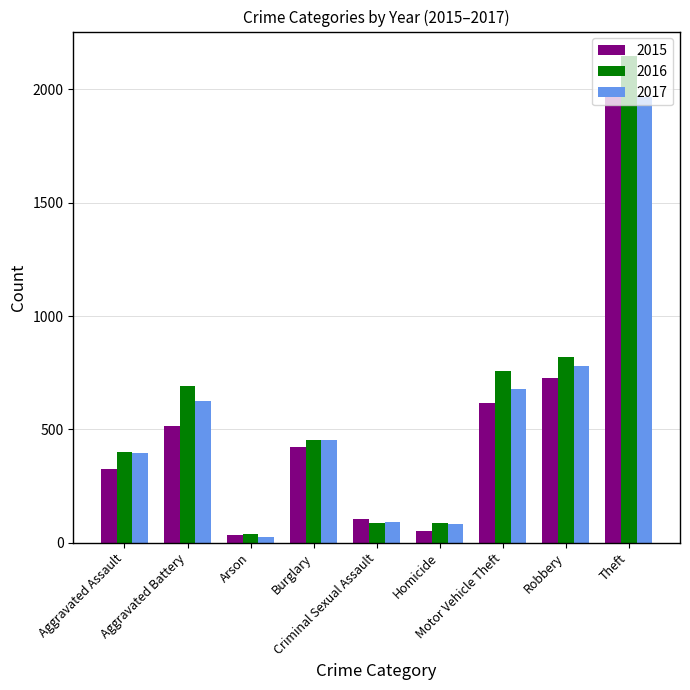

Which series has the widest spread of values?

2016